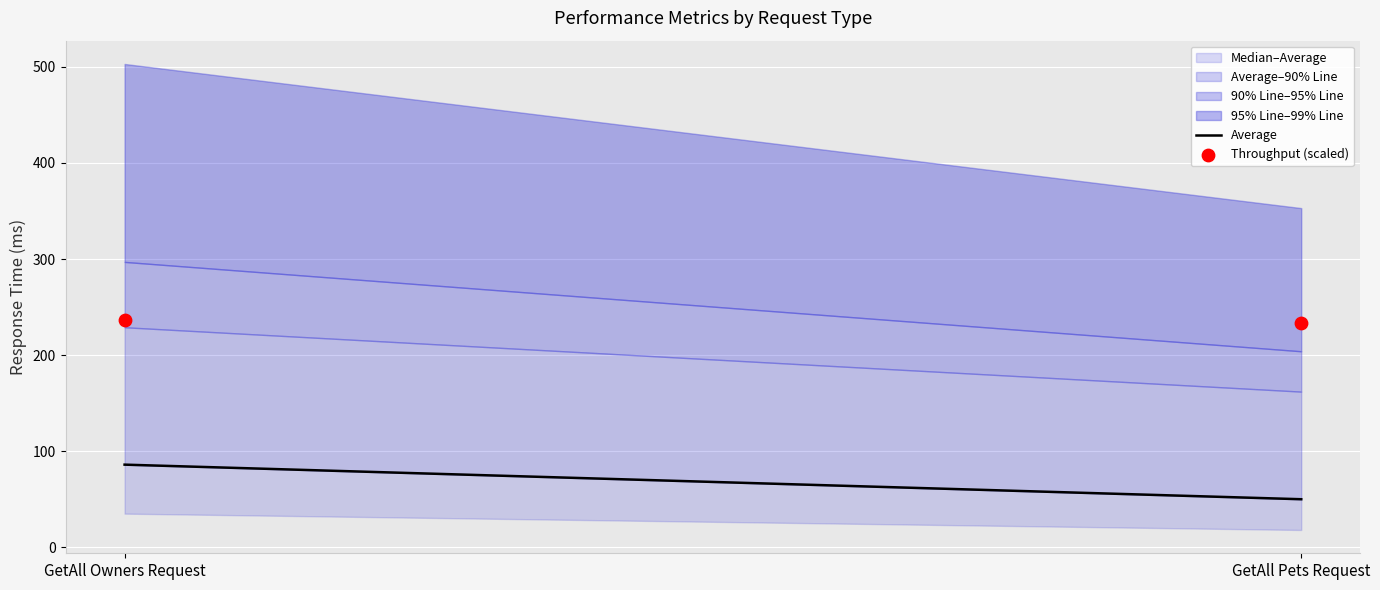

What is the average Y value?

235.2